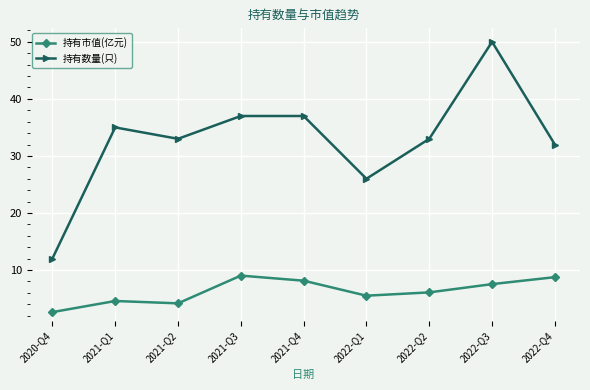

What is the sum of the 持有市值(亿元) values at 2021-Q3 and 2021-Q1?

13.6